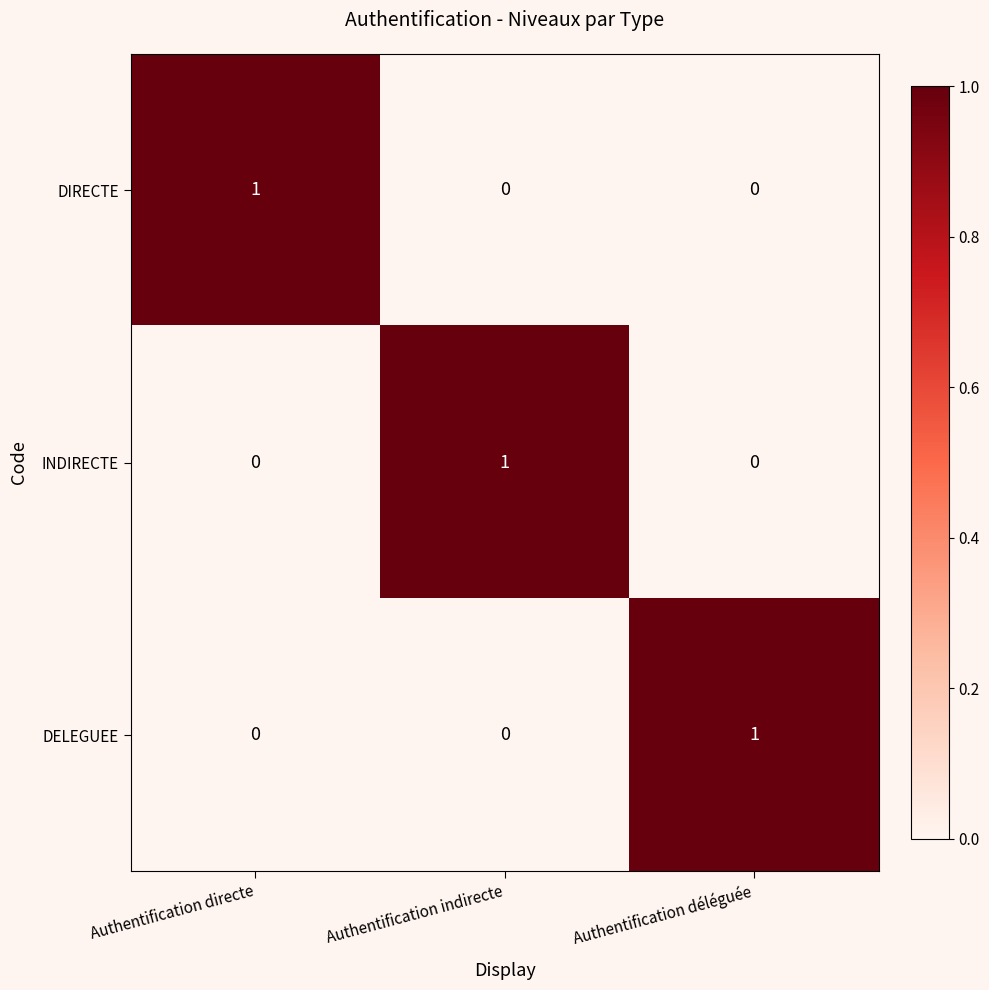

The DELEGUEE series shows 1 at Authentification directe. True or false?

False